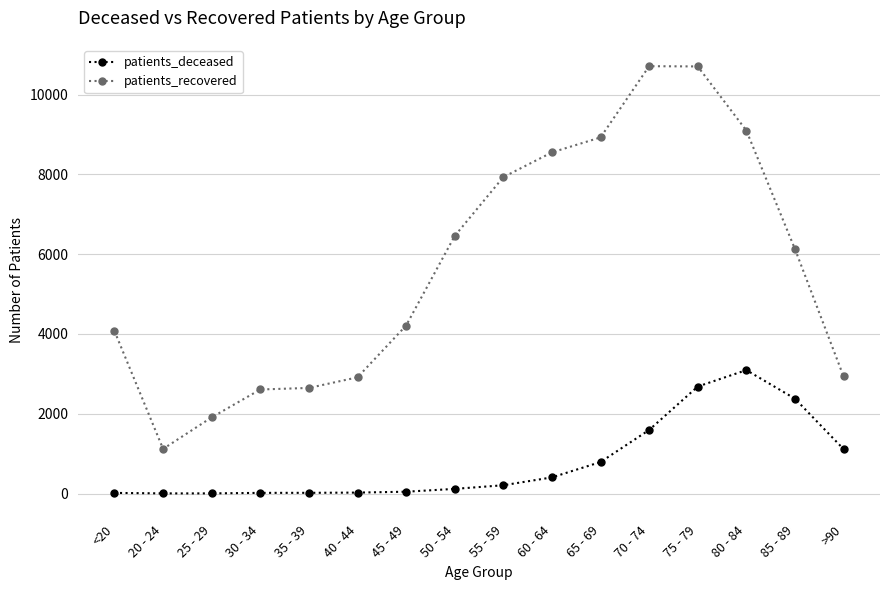

At how many categories does at least one series exceed 3819?

10